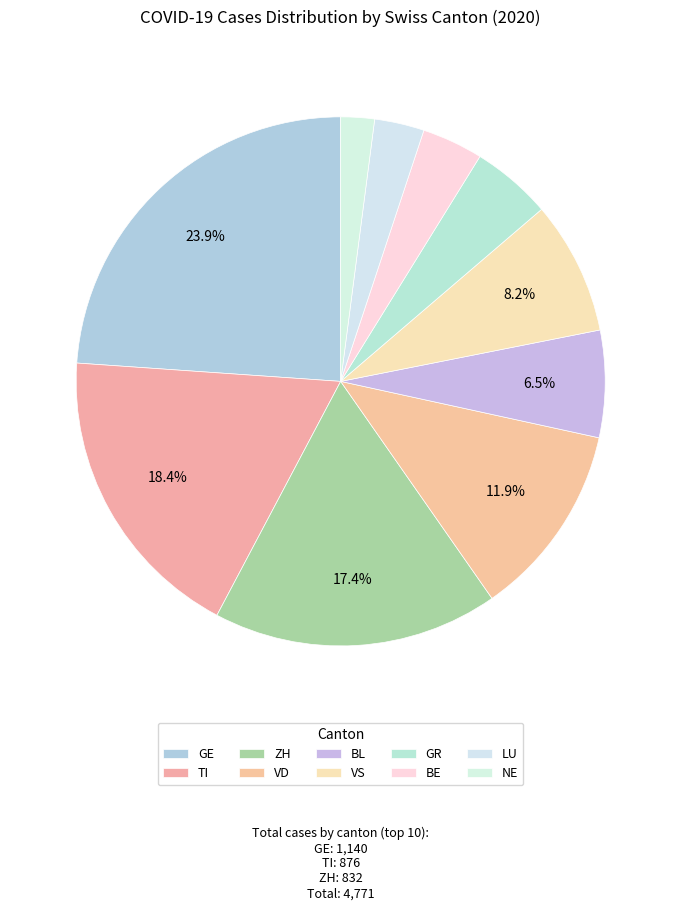

How many segments does this pie chart have?

10